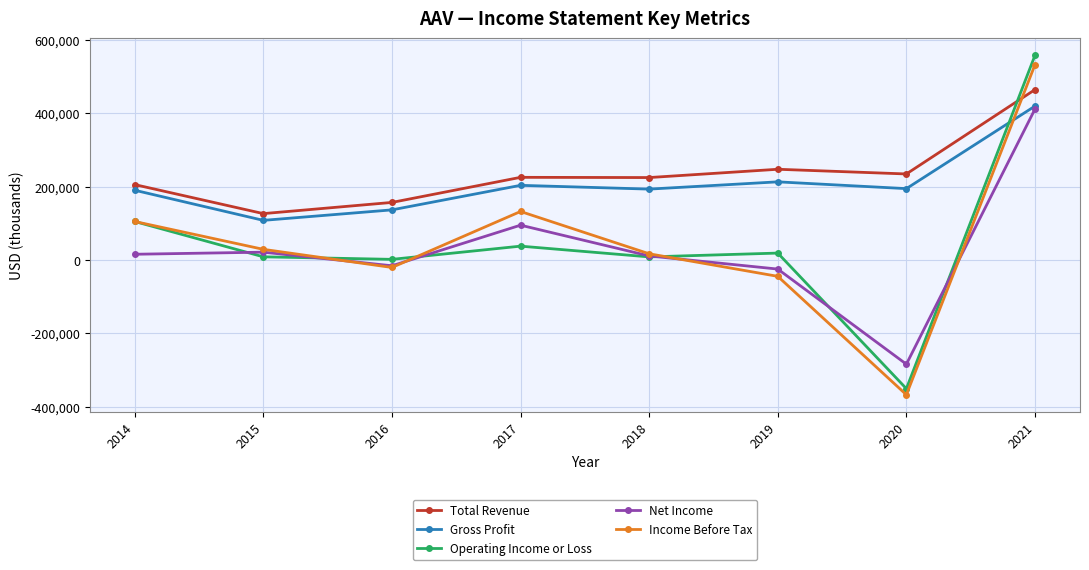

Which series has the widest spread of values?

Operating Income or Loss